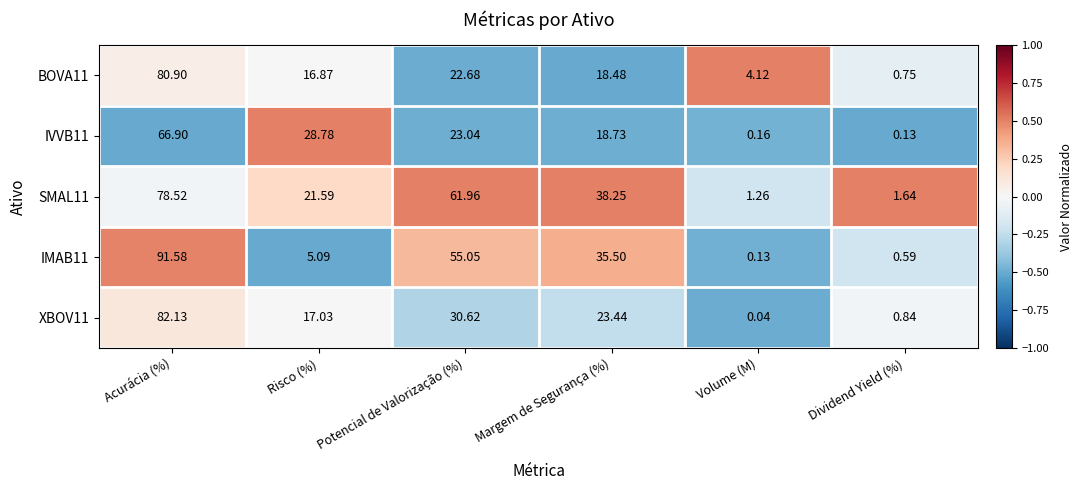

How many data points does each series have?

6